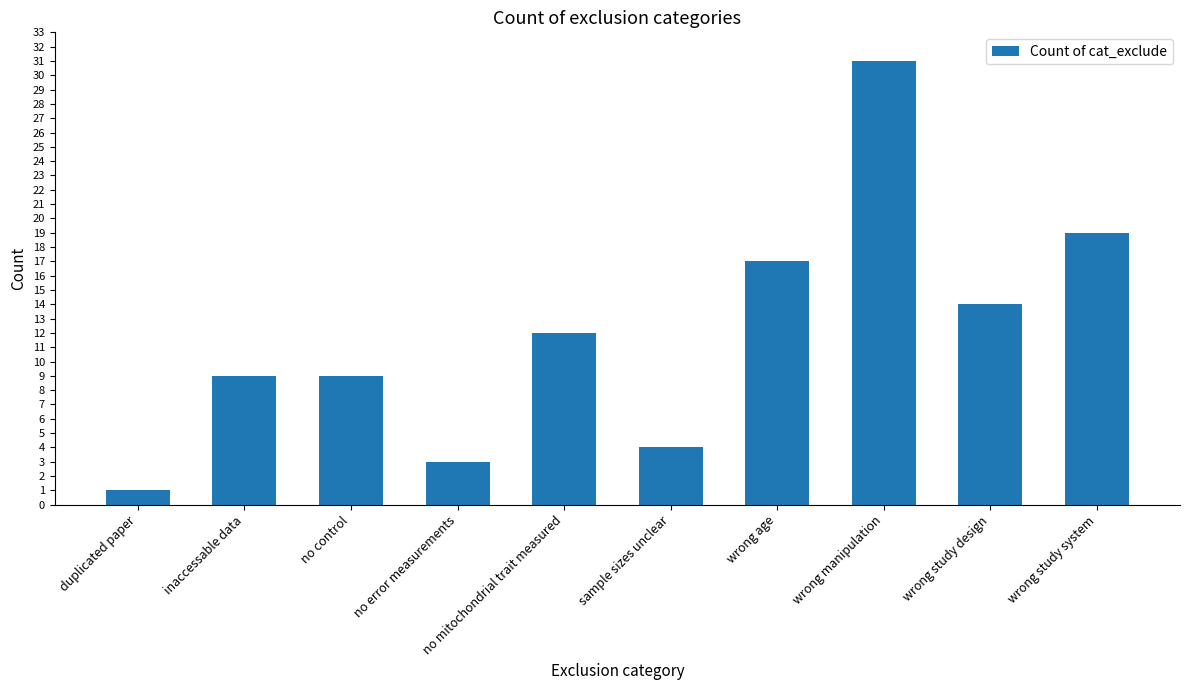

At which label is the value closest to 16?

wrong age